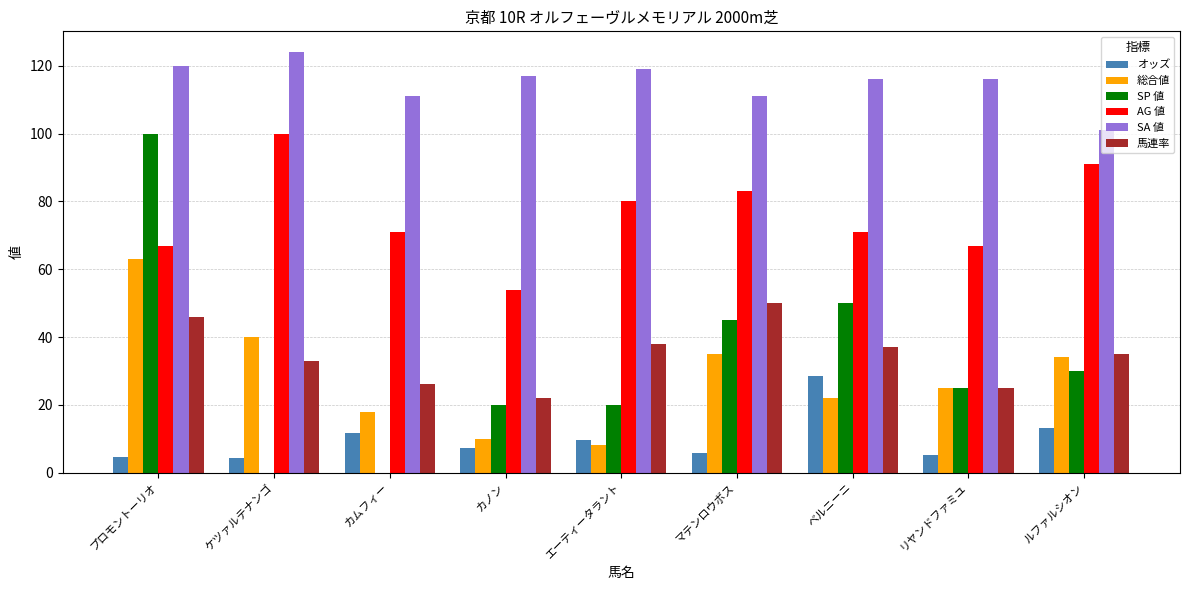

Which series changed the most between カノン and エーティータラント?

AG 値